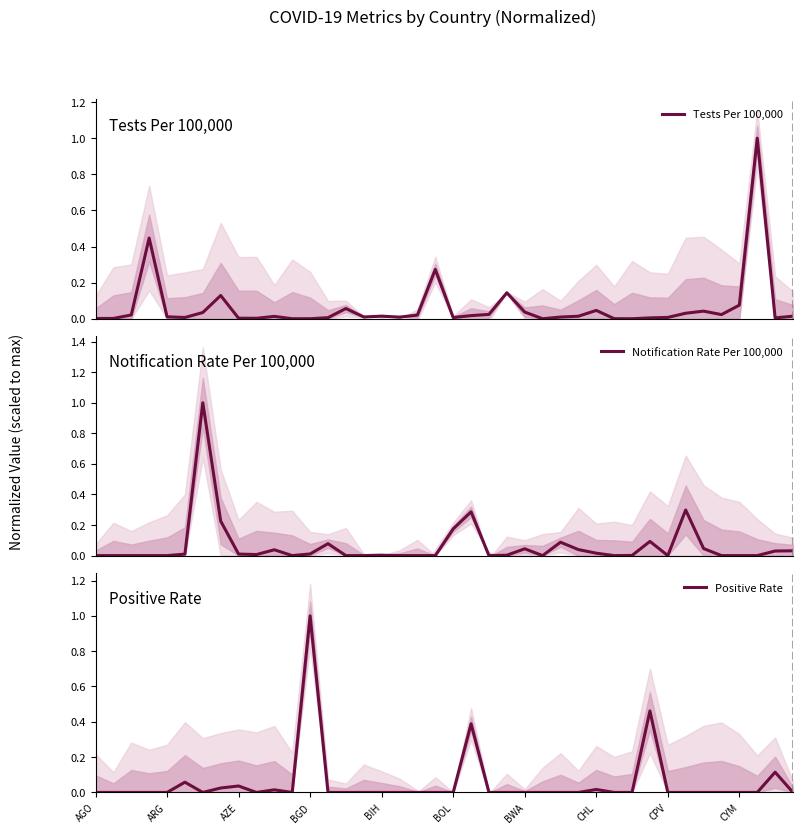

What is the highest value of the Tests Per 100,000 series?

1.0